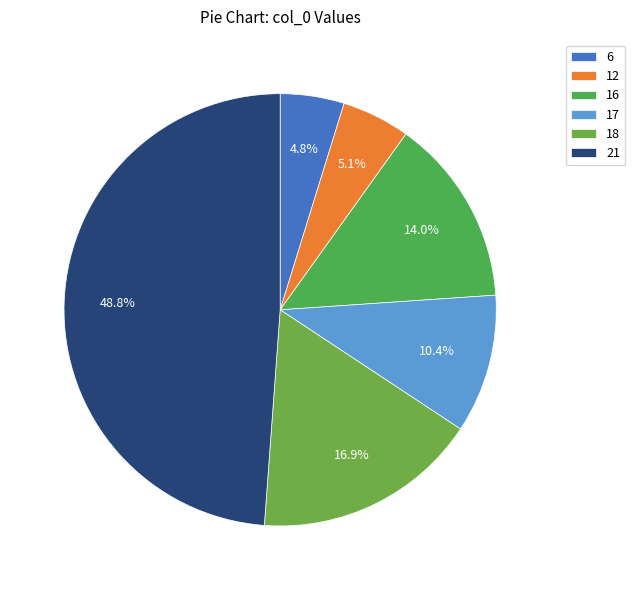

Does 16 represent more than half of the total?

No